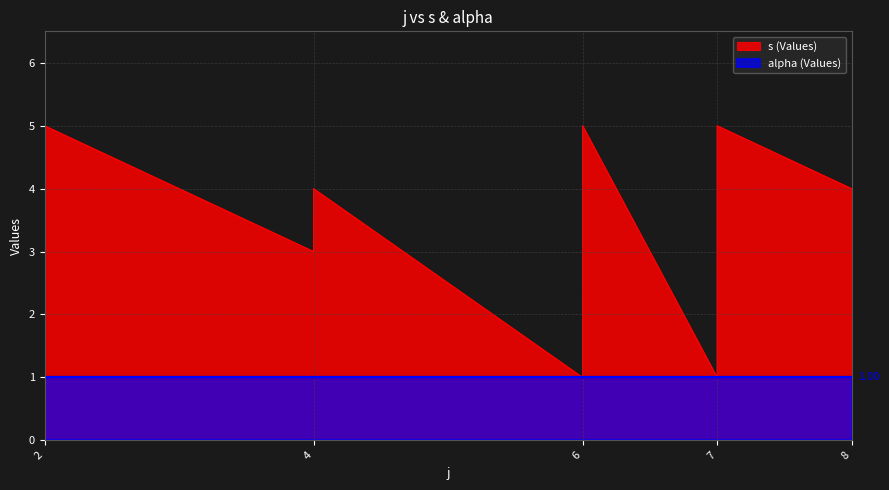

Read the value at 2.

5